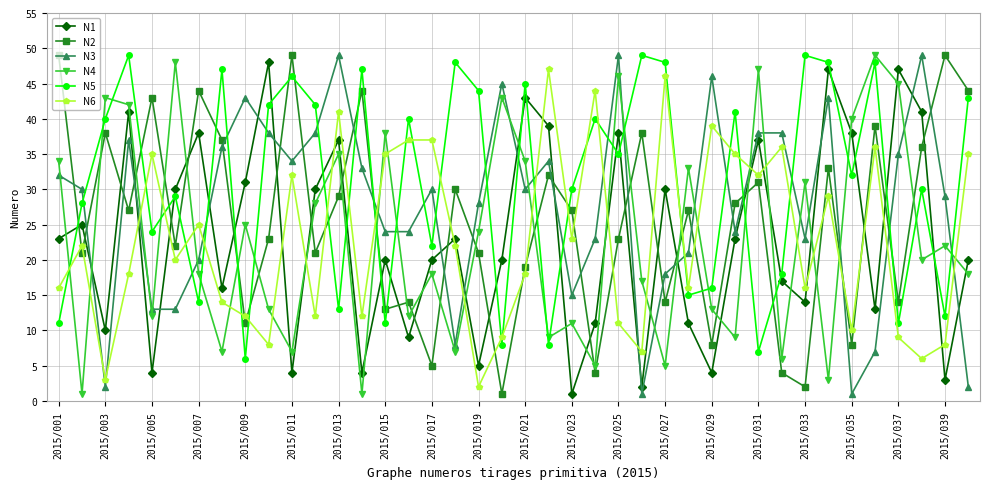

True or false: N1 and N3 intersect in this chart.

True